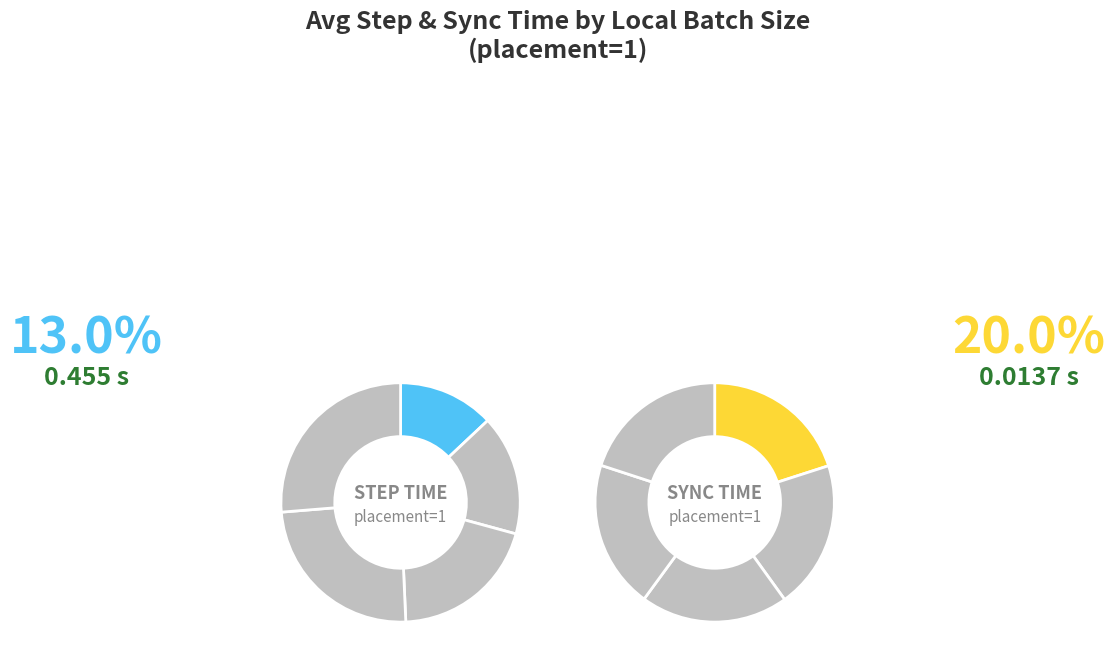

Which category has the biggest portion of the pie?

12